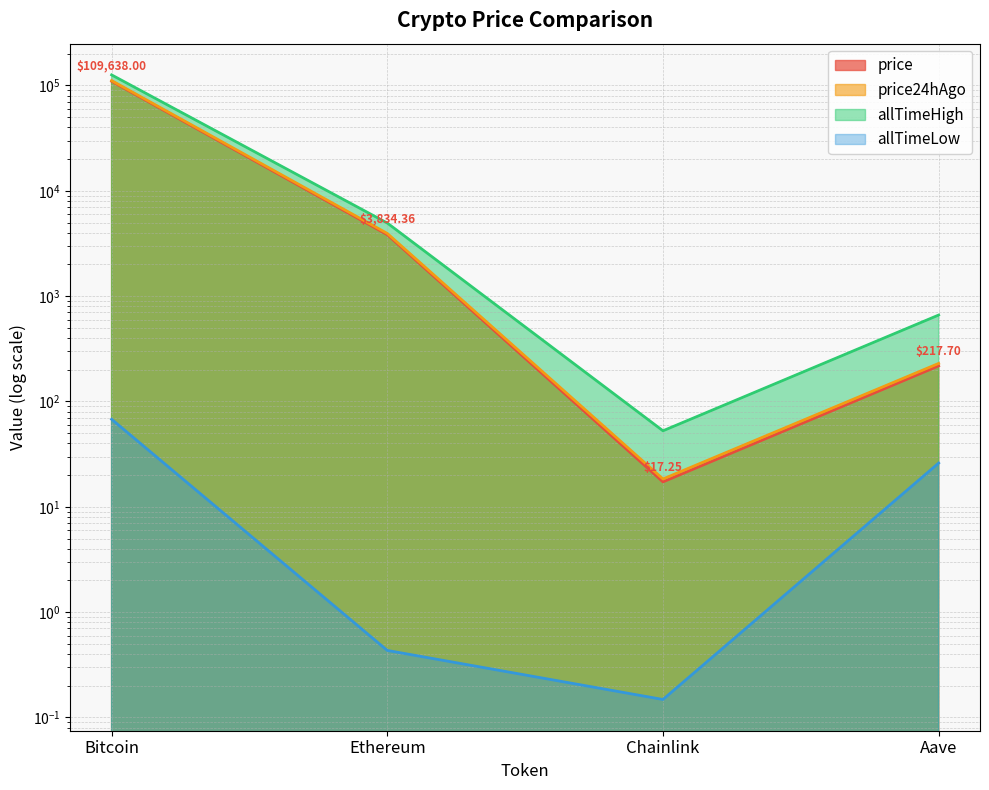

Which series has the largest total across all categories?

allTimeHigh